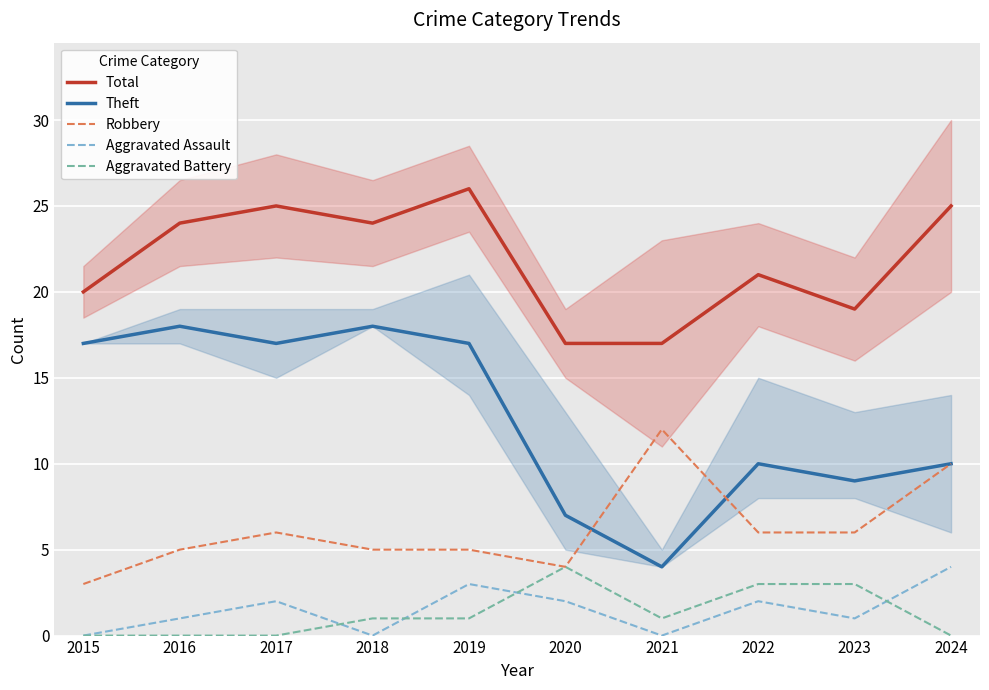

Between 2024 and 2022, which is larger?

2024